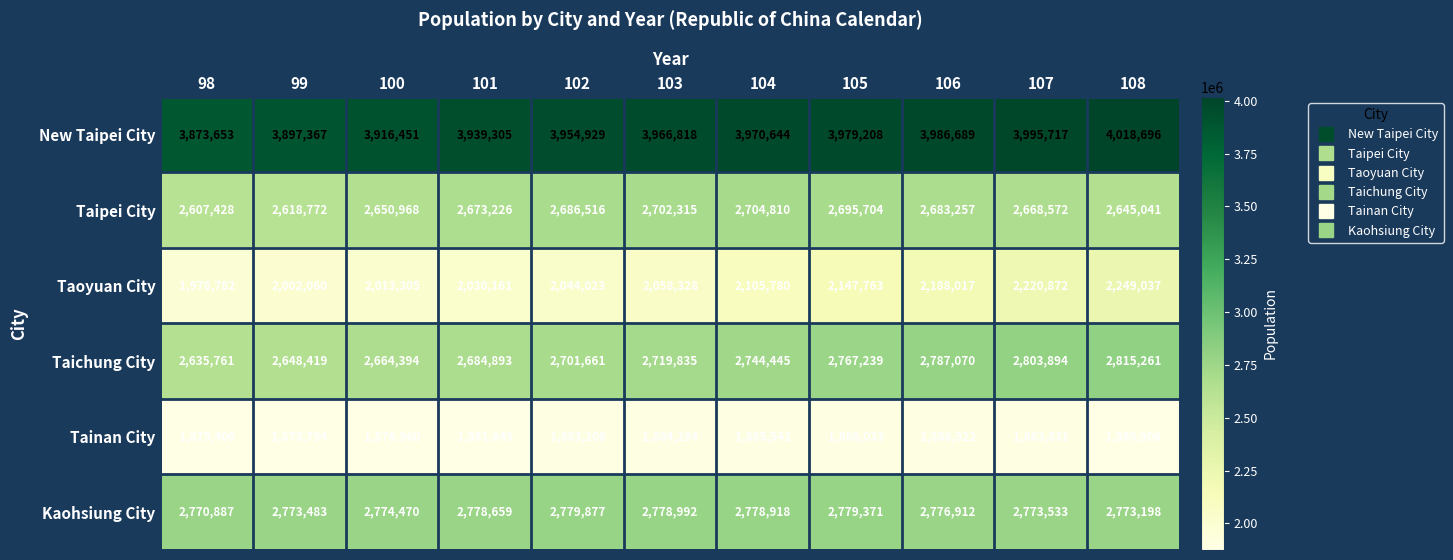

Rank the series by their maximum value, from lowest to highest.

Tainan City, Taoyuan City, Taipei City, Kaohsiung City, Taichung City, New Taipei City